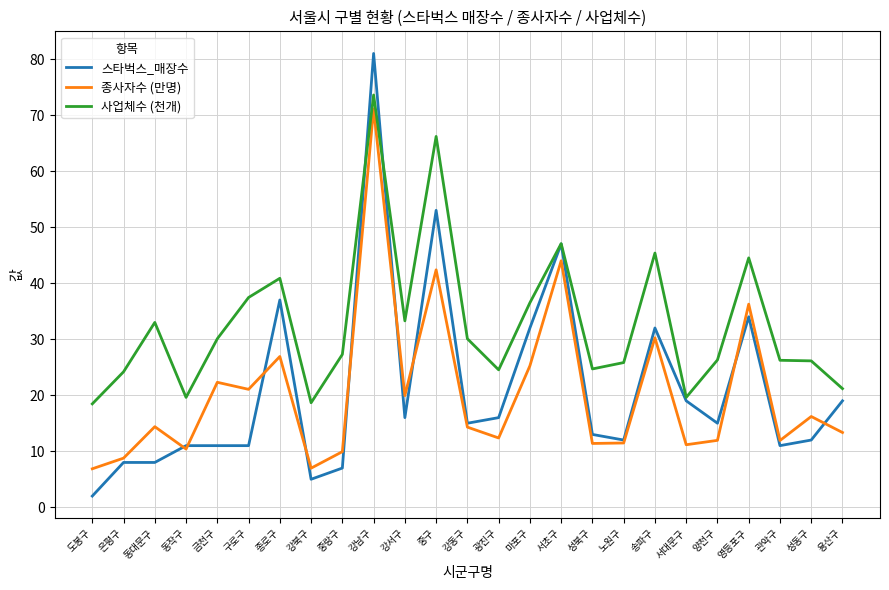

What is the average value of the 스타벅스_매장수 series?

21.1